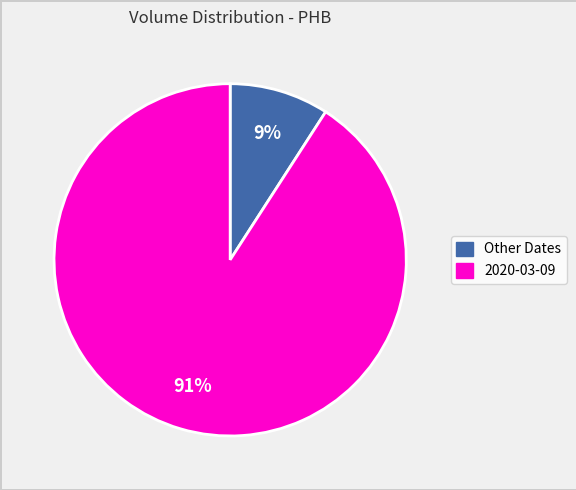

Is there a majority slice in this chart?

Yes